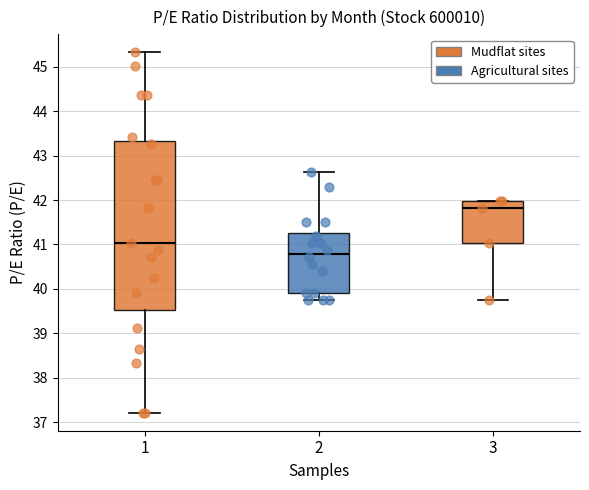

Which box is the tallest, from its lower edge to its upper edge?

1